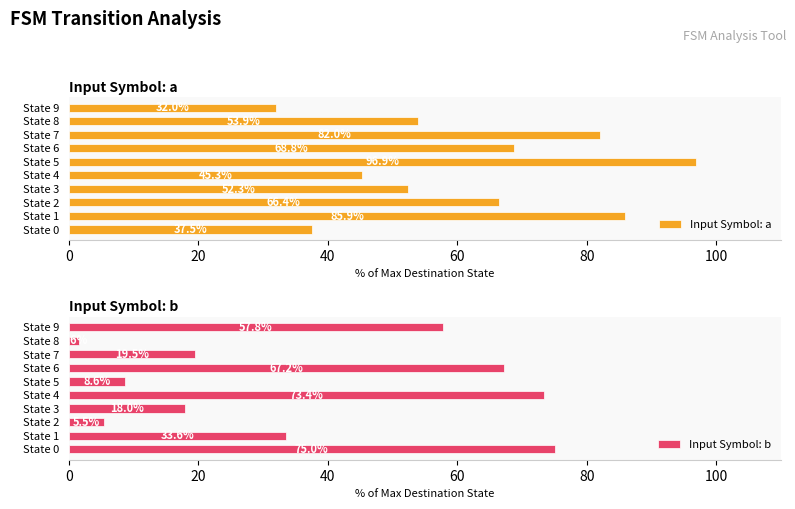

How many bars are there in total?

20